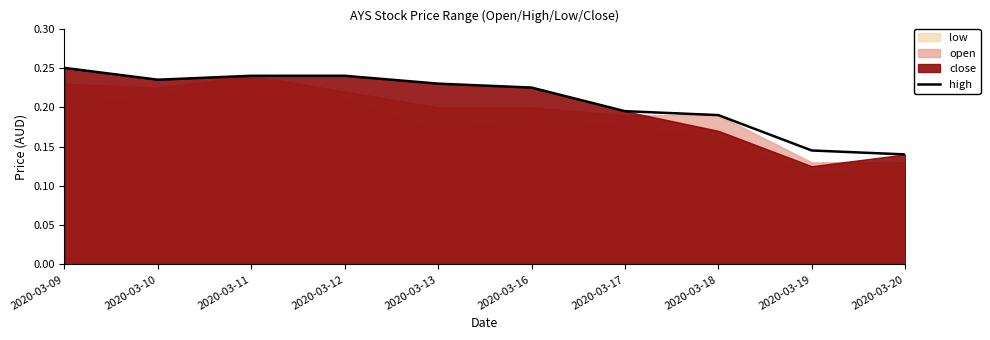

Does the chart have visible grid lines?

No